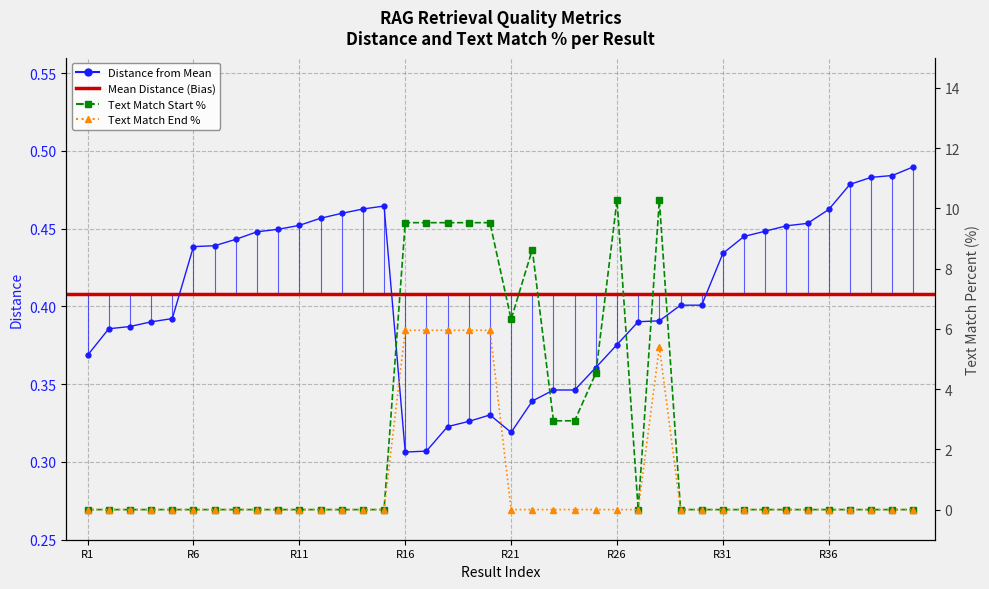

At how many categories does at least one series exceed 2?

12